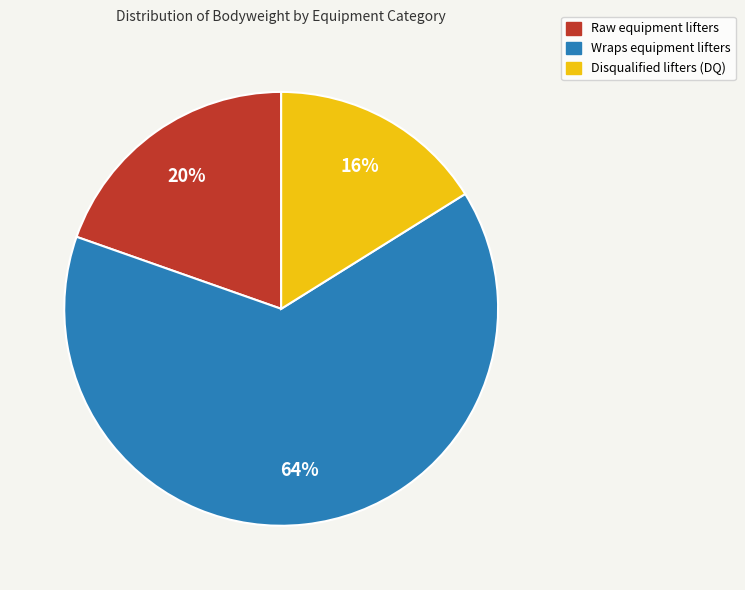

How many slices are in this pie chart?

3